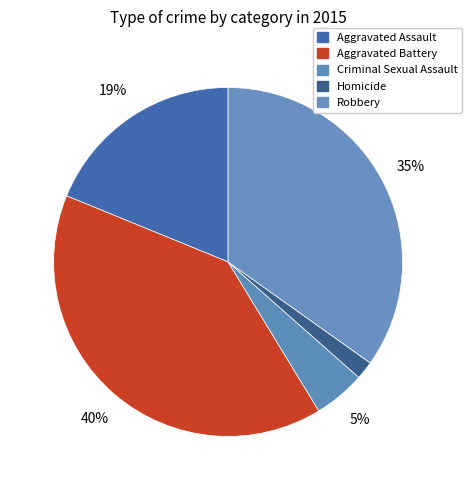

The Robbery slice represents 40% of the pie. True or false?

False